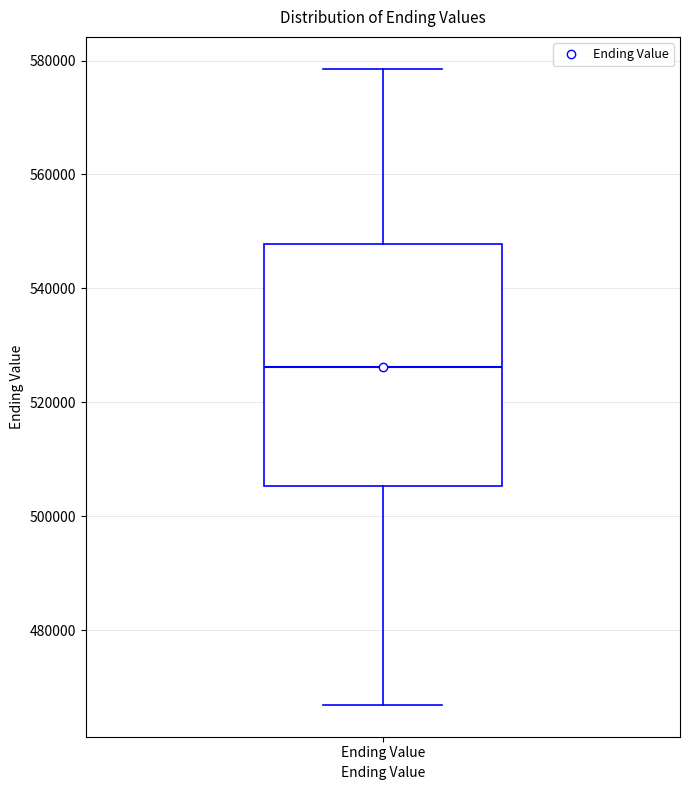

Transcribe this box plot: give where the median line is, the range the box spans, and where the two whiskers end, as read against the y-axis. The values are not printed on the chart, so give them approximately, as read against the axis.

median 526000, box 506000 to 548000, whiskers 466000 to 578000